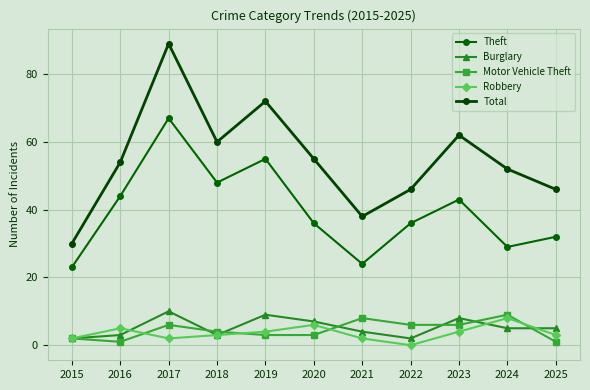

Reading left to right, transcribe all the data shown in this chart.

Theft: 23	44	67	48	55	36	24	36	43	29	32
Burglary: 2	3	10	3	9	7	4	2	8	5	5
Motor Vehicle Theft: 2	1	6	4	3	3	8	6	6	9	1
Robbery: 2	5	2	3	4	6	2	0	4	8	3
Total: 30	54	89	60	72	55	38	46	62	52	46